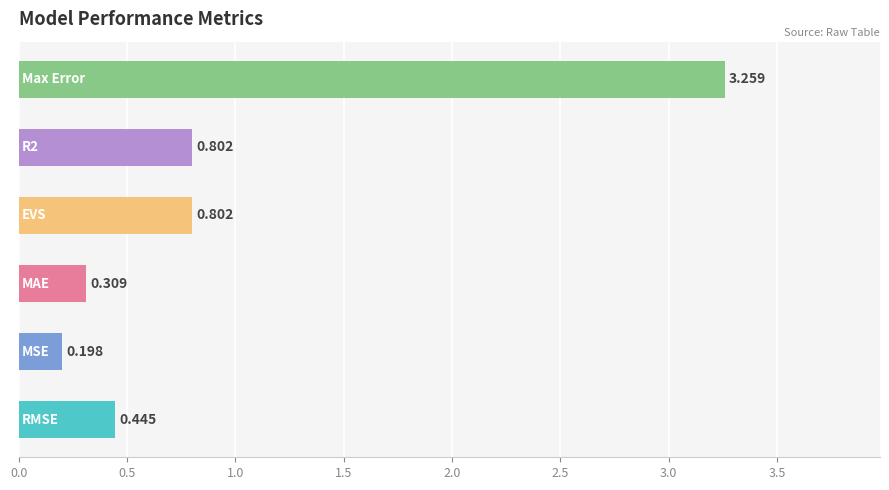

What is the difference between the maximum and minimum values?

3.1